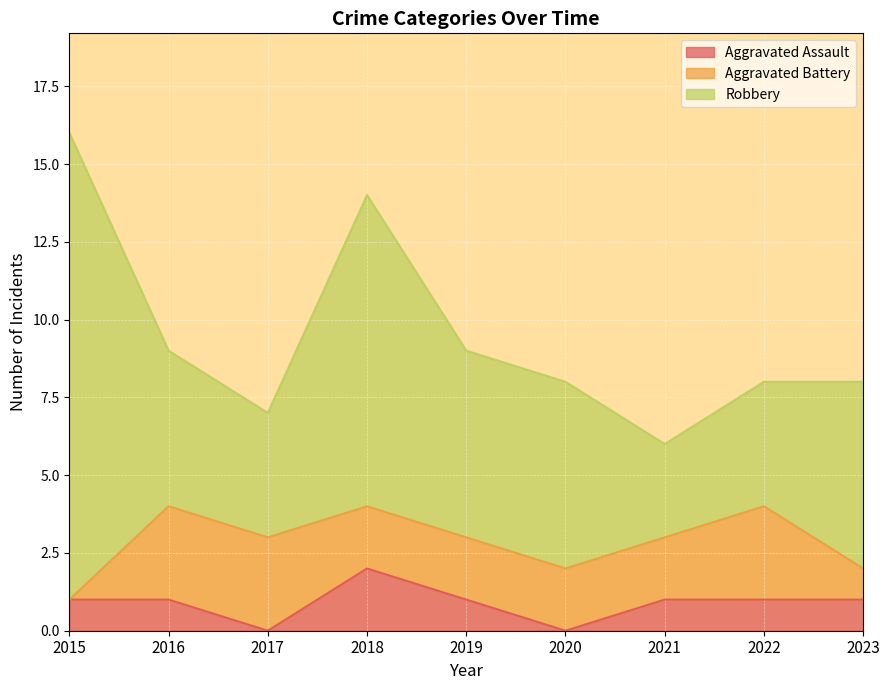

What is the difference between the maximum and minimum values in the Robbery series?

12